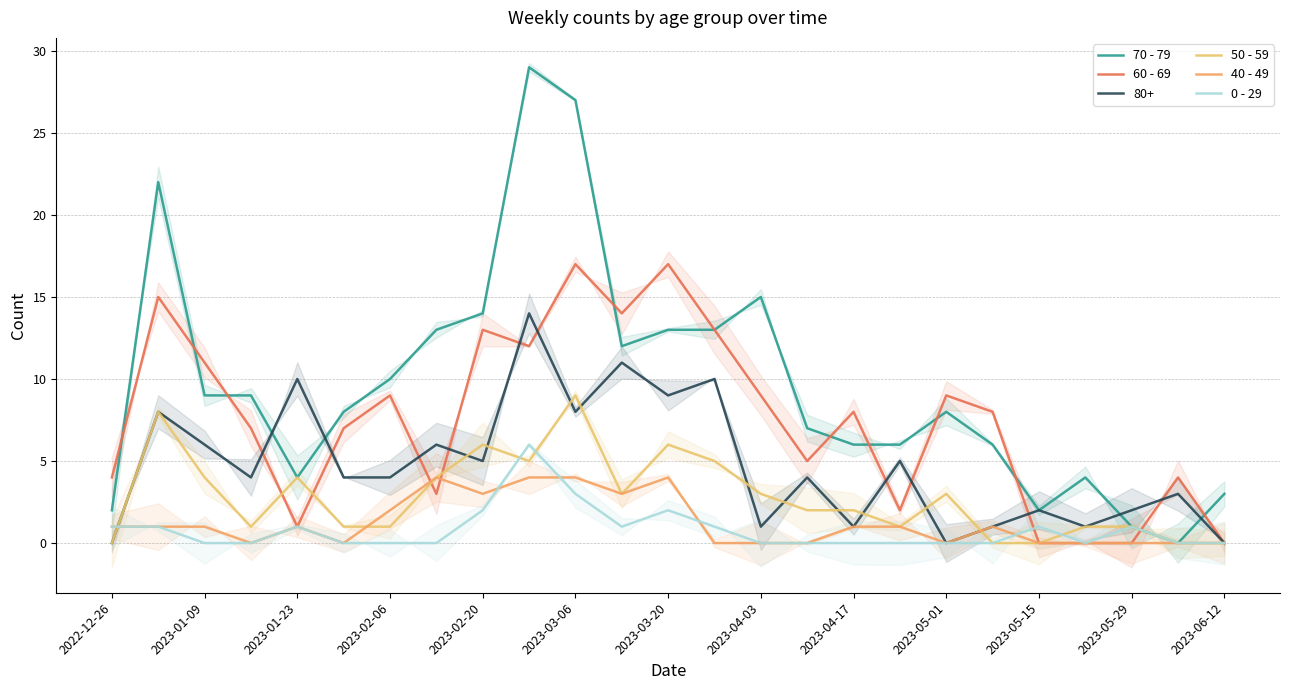

True or false: 50 - 59 has more than 0 points higher than both neighbors.

True